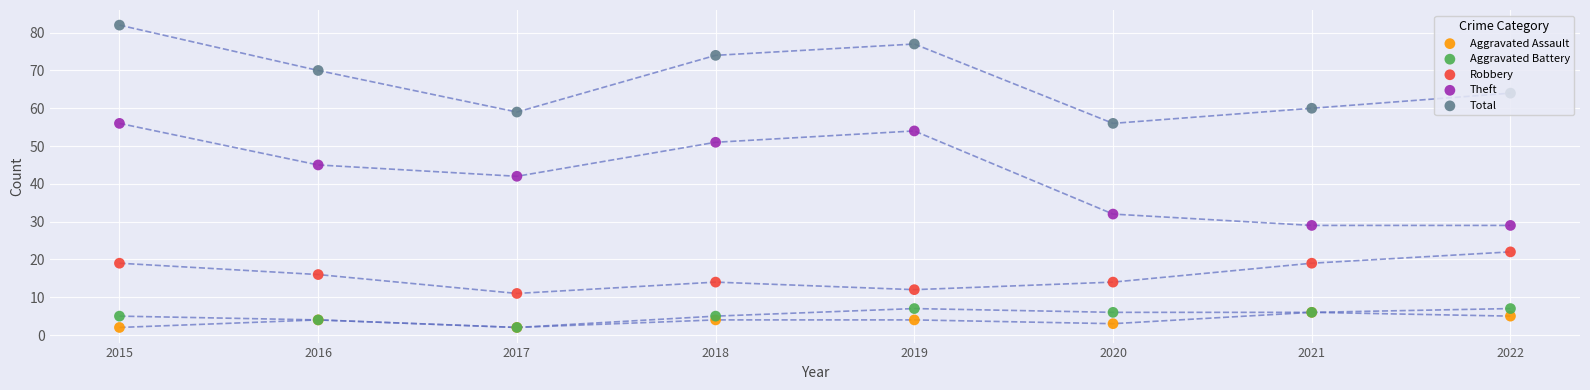

Which series reaches the maximum Y coordinate?

Total